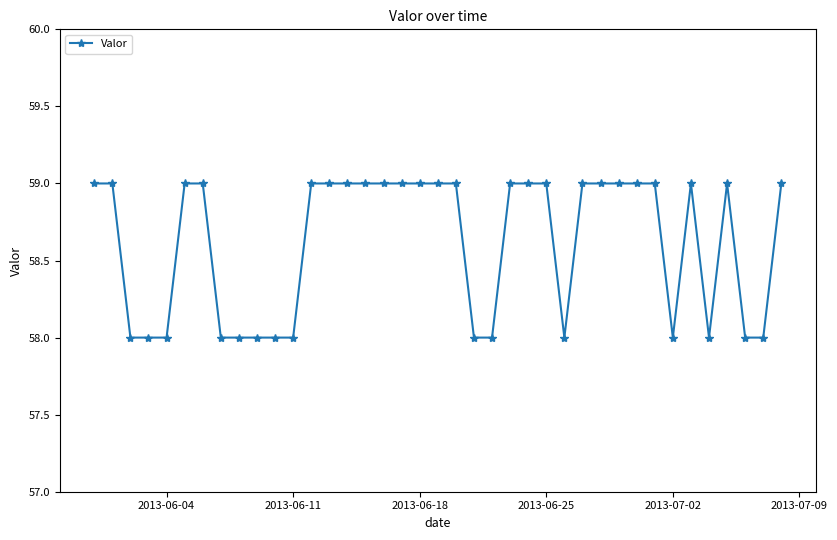

What is the value of the 29th point from the left?

59